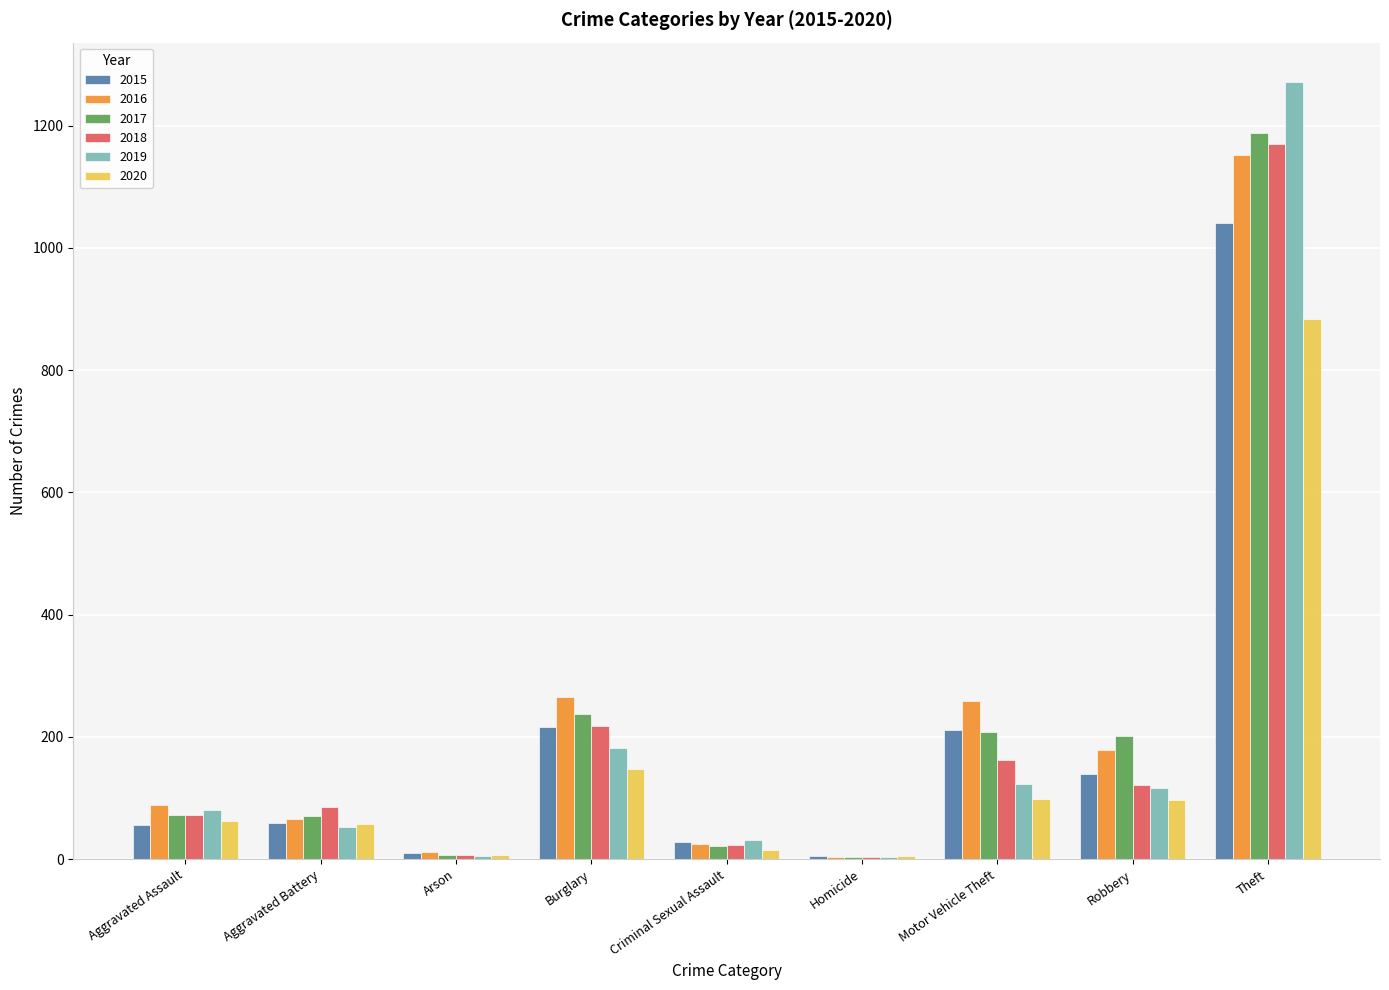

What is the average value of the 2020 series?

153